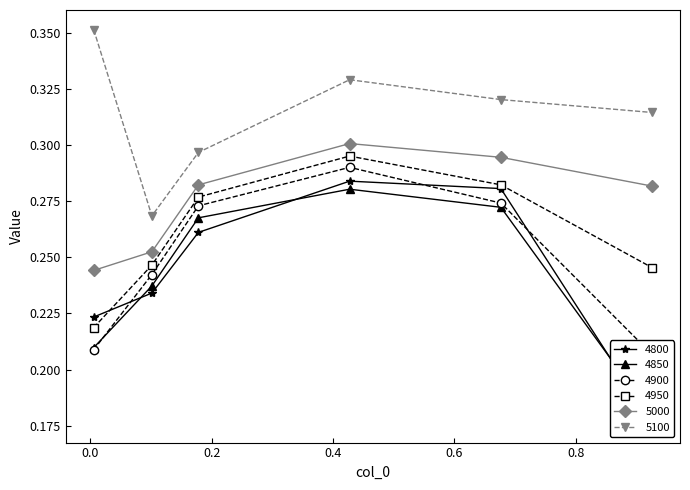

What position from the left is 0.4273972602739726?

4